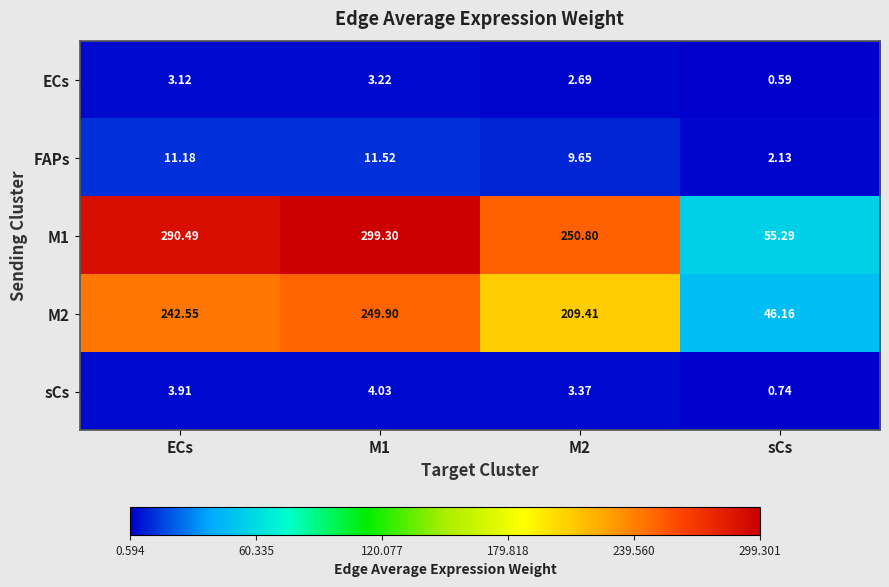

Rank the series by their maximum value, from highest to lowest.

M1, M2, FAPs, sCs, ECs